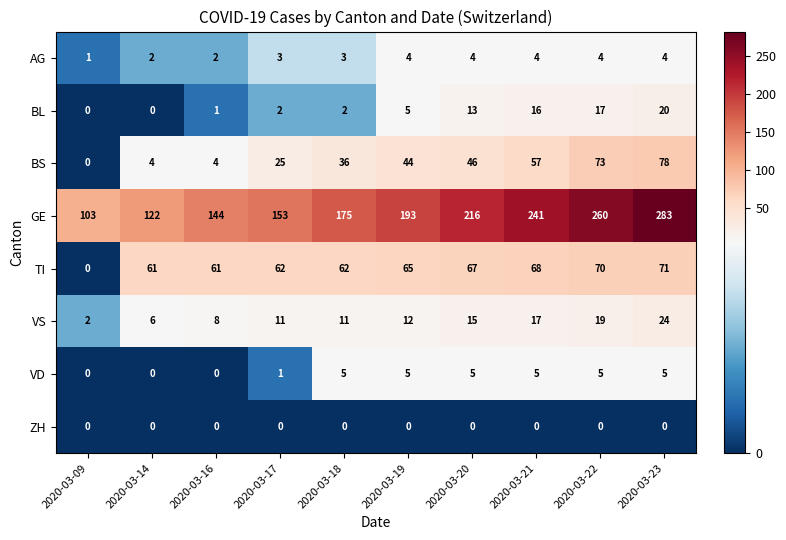

What is the difference between the maximum and minimum values in the GE series?

180